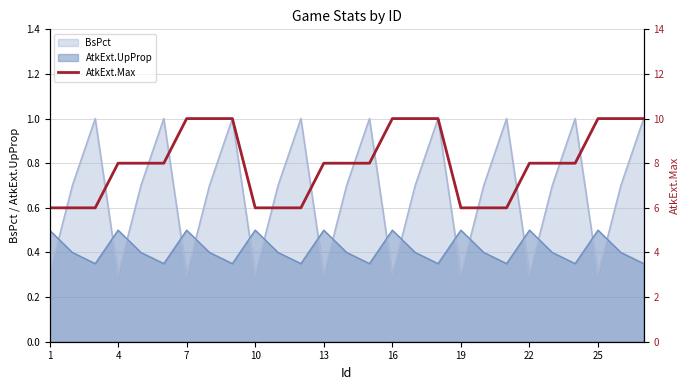

The value of AtkExt.UpProp at 13 is 0.2. True or false?

False